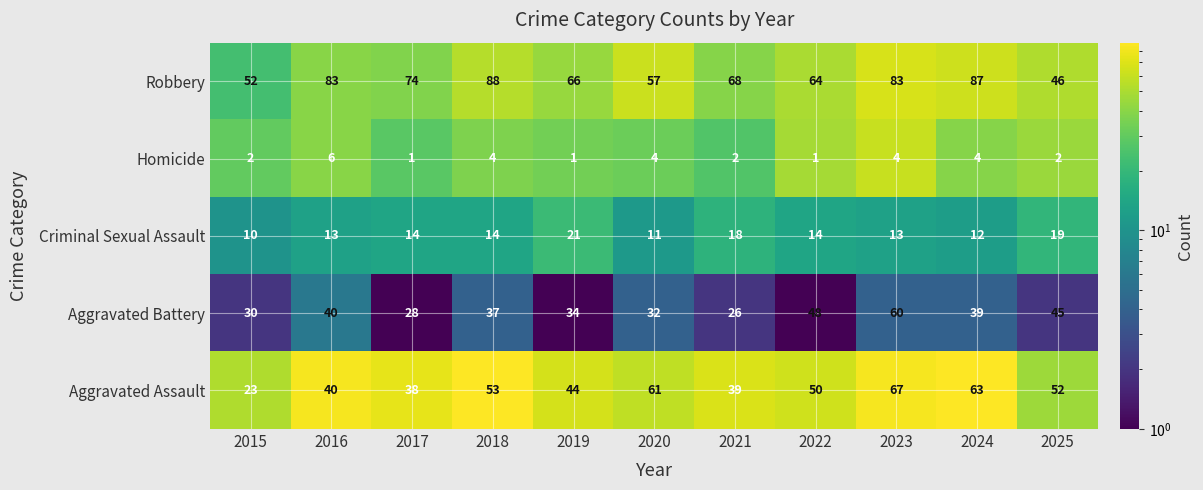

Which series has the widest spread of values?

Aggravated Assault